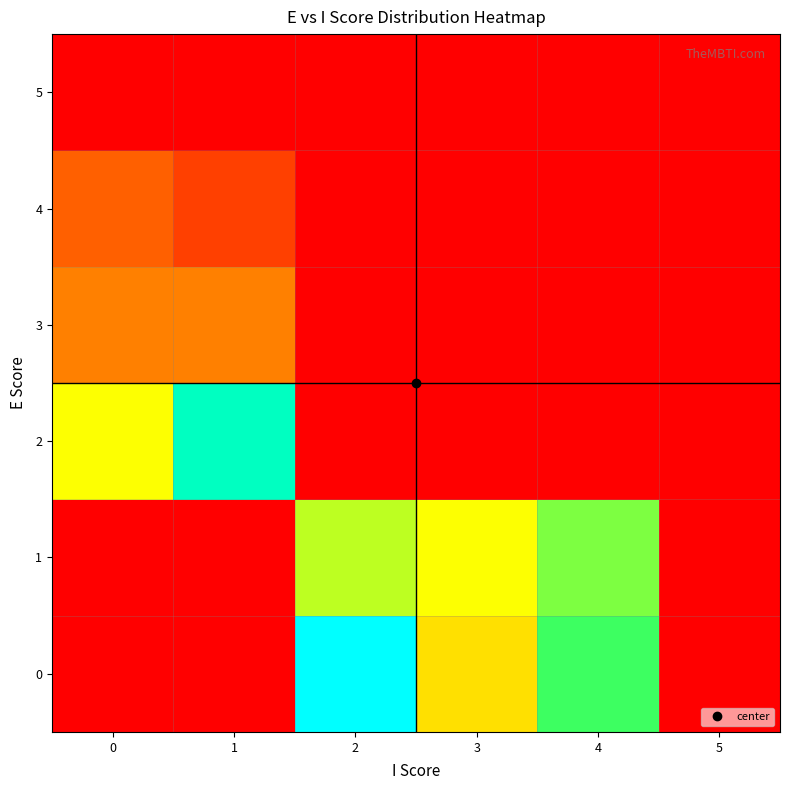

At which label does 2 reach its peak?

1